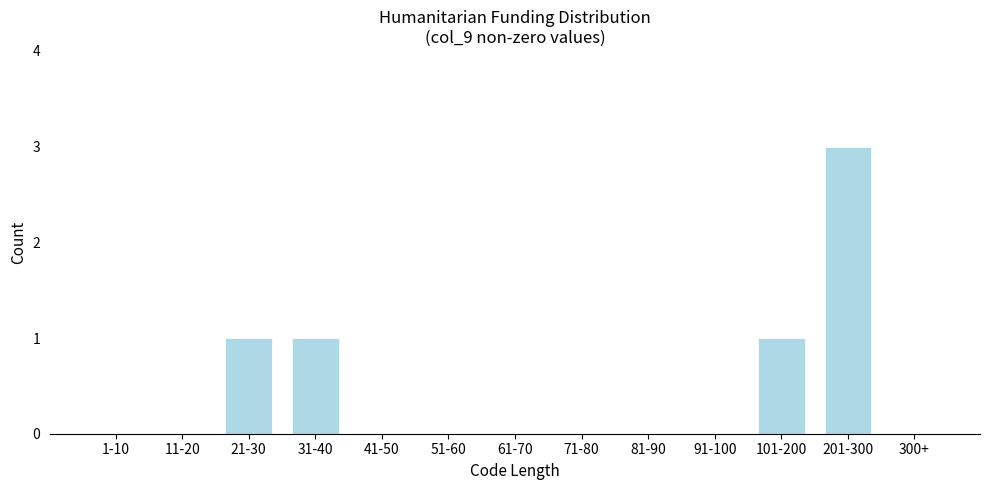

Reading right to left, list all the values displayed in this chart.

300+=0	201-300=3	101-200=1	91-100=0	81-90=0	71-80=0	61-70=0	51-60=0	41-50=0	31-40=1	21-30=1	11-20=0	1-10=0